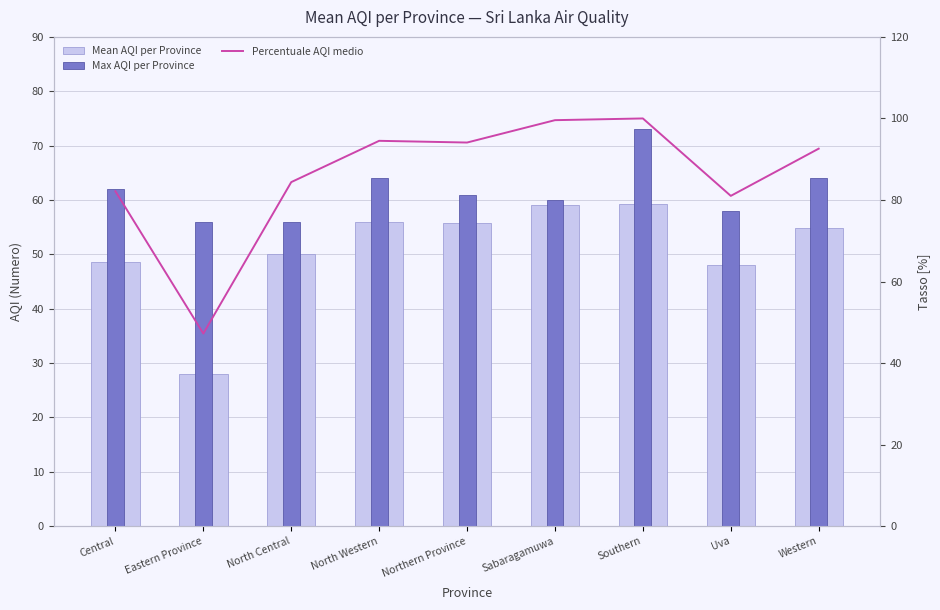

True or false: Max AQI per Province has a value of 60.0 at Sabaragamuwa.

True